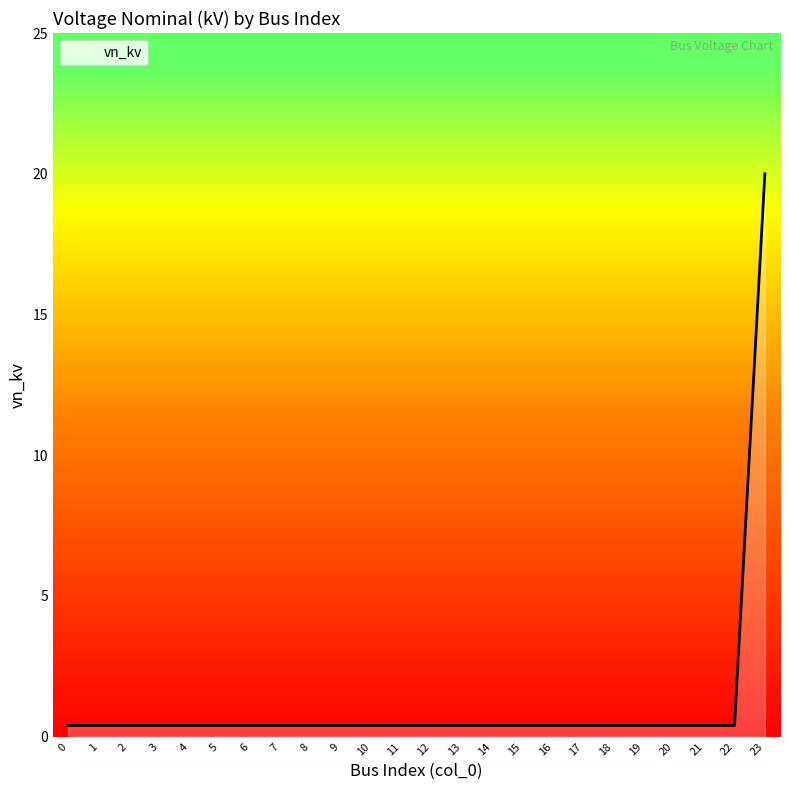

Reading left to right, what are all the values shown in this chart?

0=0.4	1=0.4	2=0.4	3=0.4	4=0.4	5=0.4	6=0.4	7=0.4	8=0.4	9=0.4	10=0.4	11=0.4	12=0.4	13=0.4	14=0.4	15=0.4	16=0.4	17=0.4	18=0.4	19=0.4	20=0.4	21=0.4	22=0.4	23=20.0